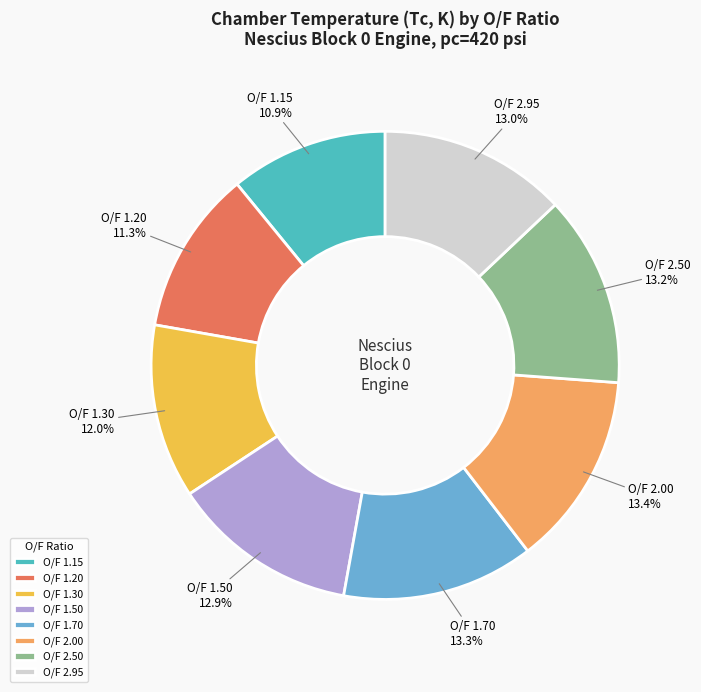

What is the total percentage of O/F 1.15 and O/F 1.30?

22.9%